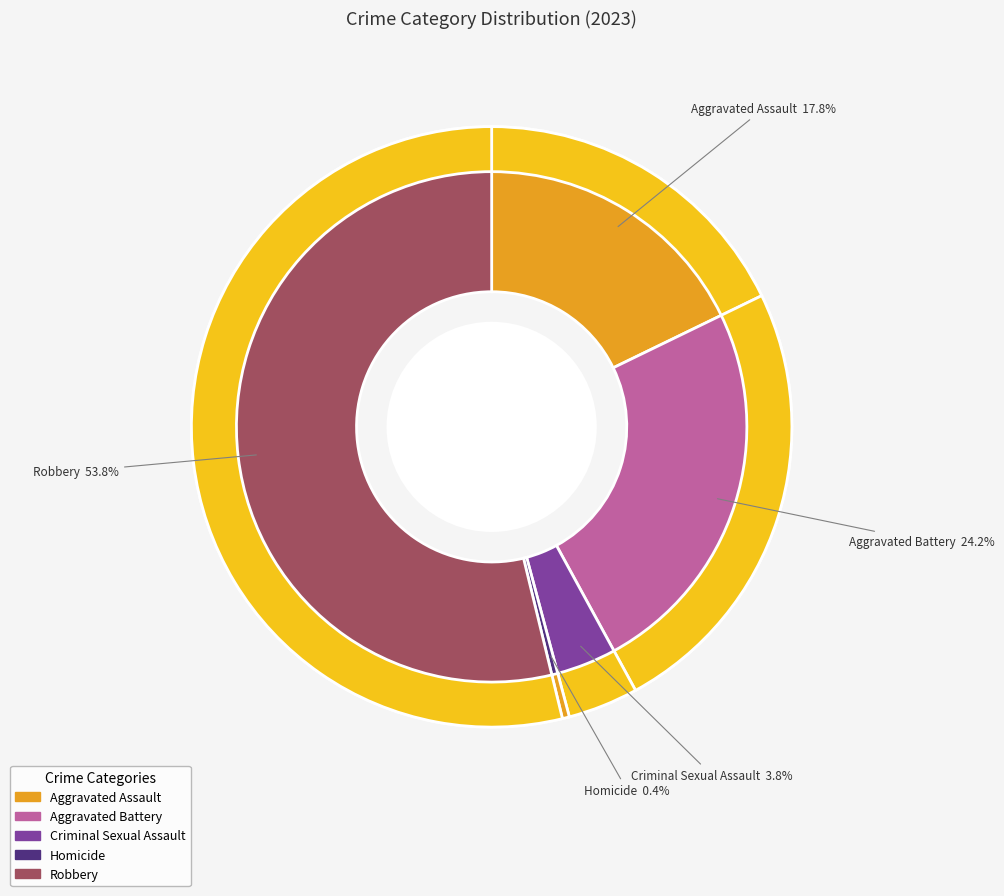

To the nearest percent, what is the combined percentage of Homicide and Aggravated Battery?

25%